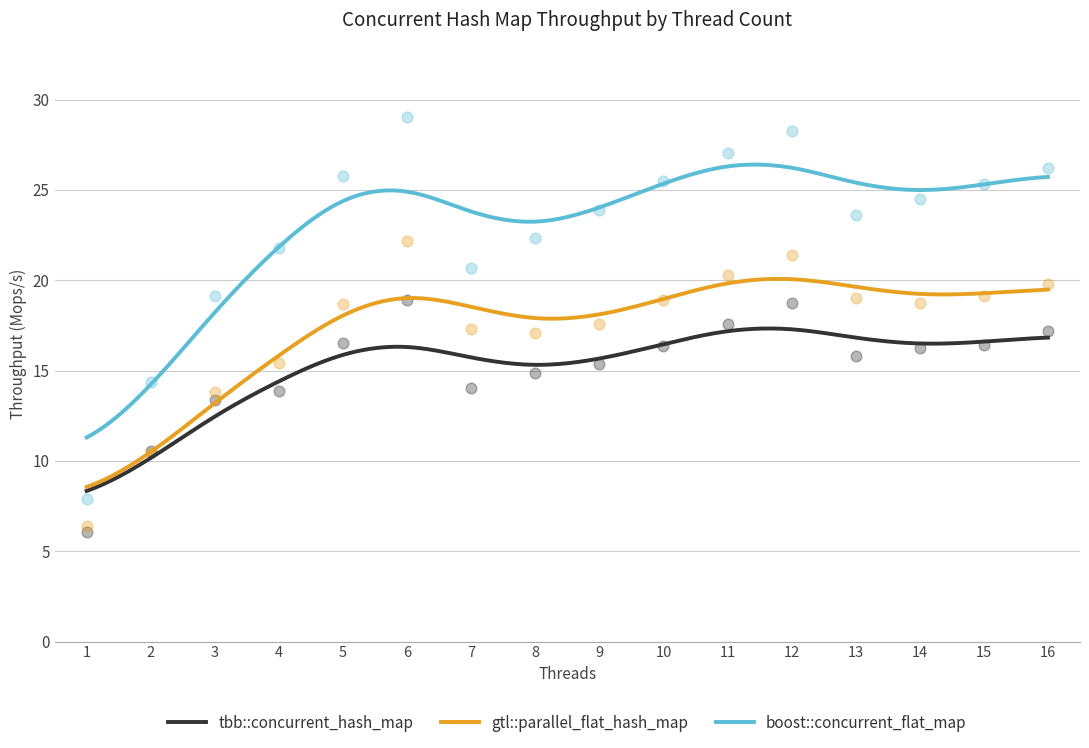

What is the total value across all series at 13?

58.4